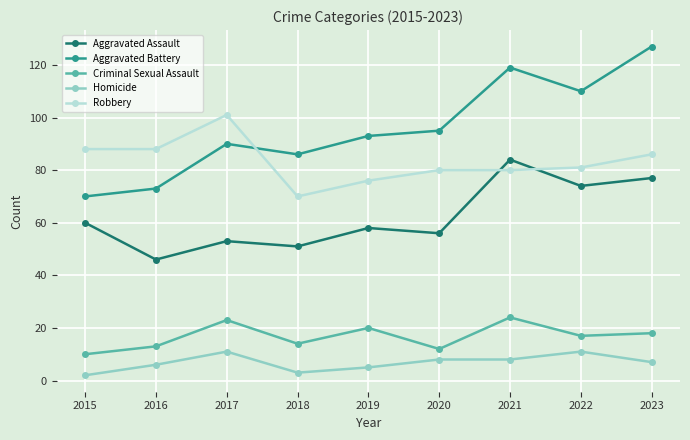

Count the Homicide values in the range 5 to 8.

5